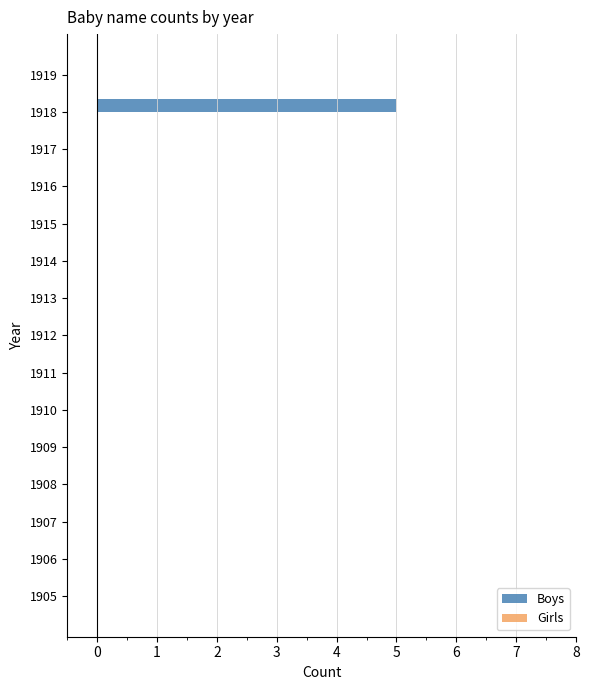

Is it true that the value at 1914 is 0?

True